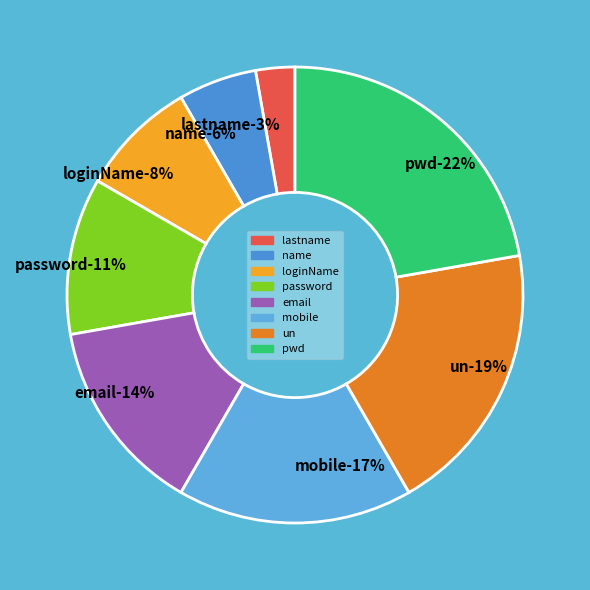

To the nearest percent, what is the combined percentage of email and lastname?

17%